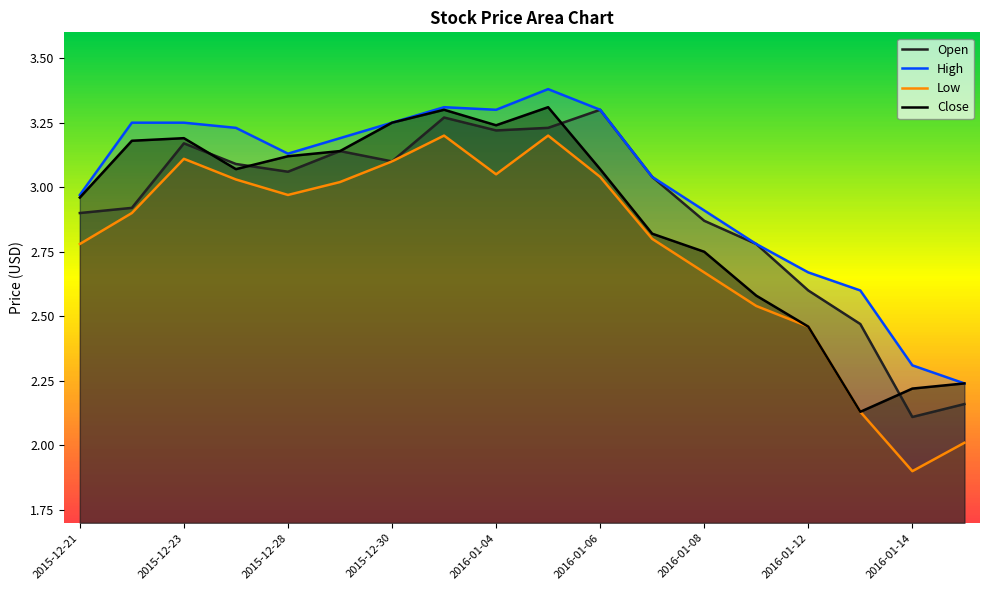

In Low, how many points are lower than both neighbors (excluding endpoints)?

3